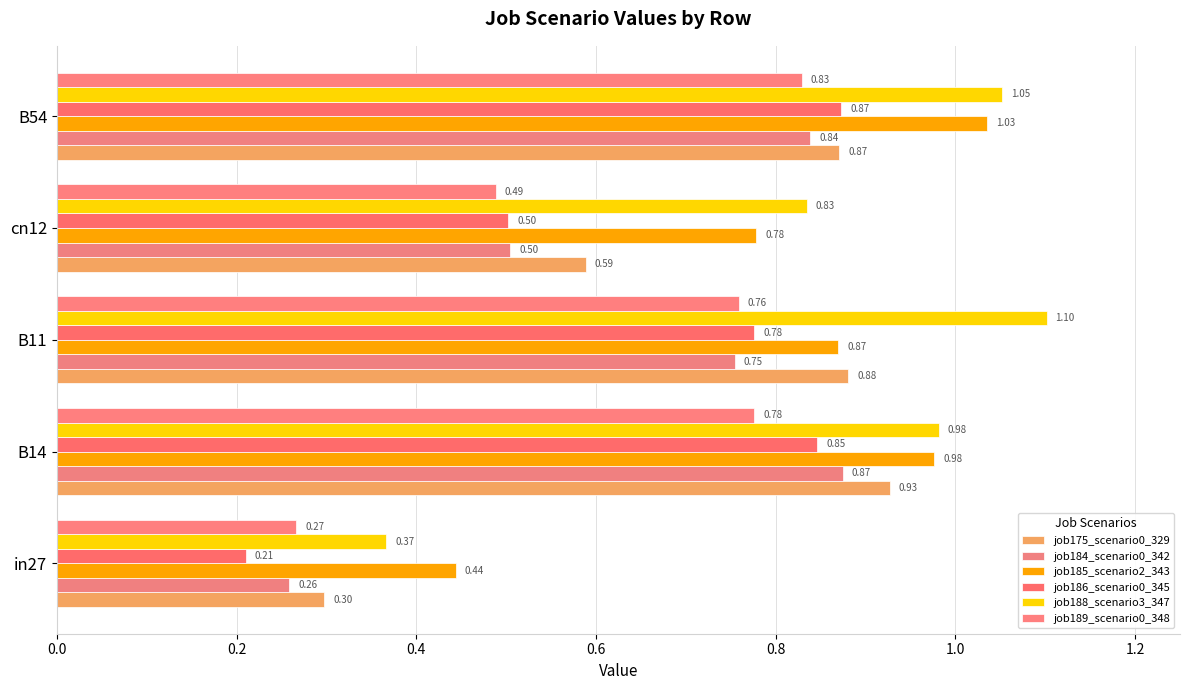

How many data points does each series have?

5